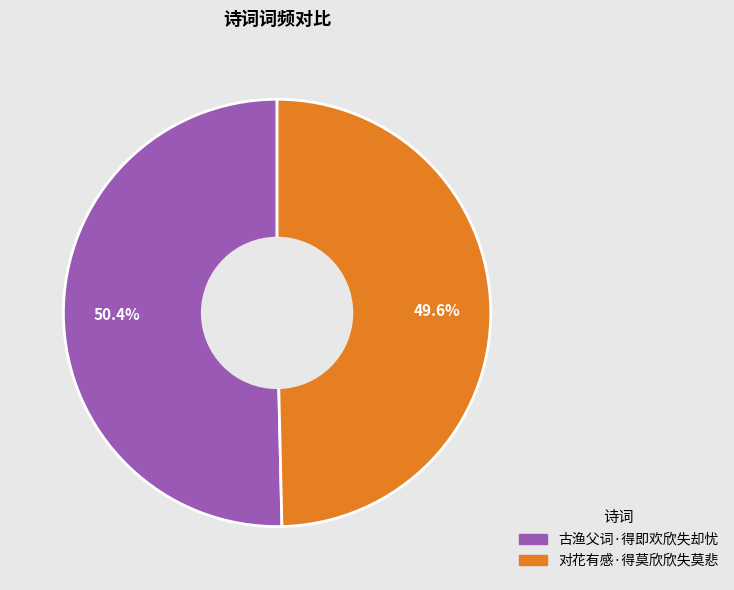

Is 古渔父词·得即欢欣失却忧 the majority of the pie?

Yes